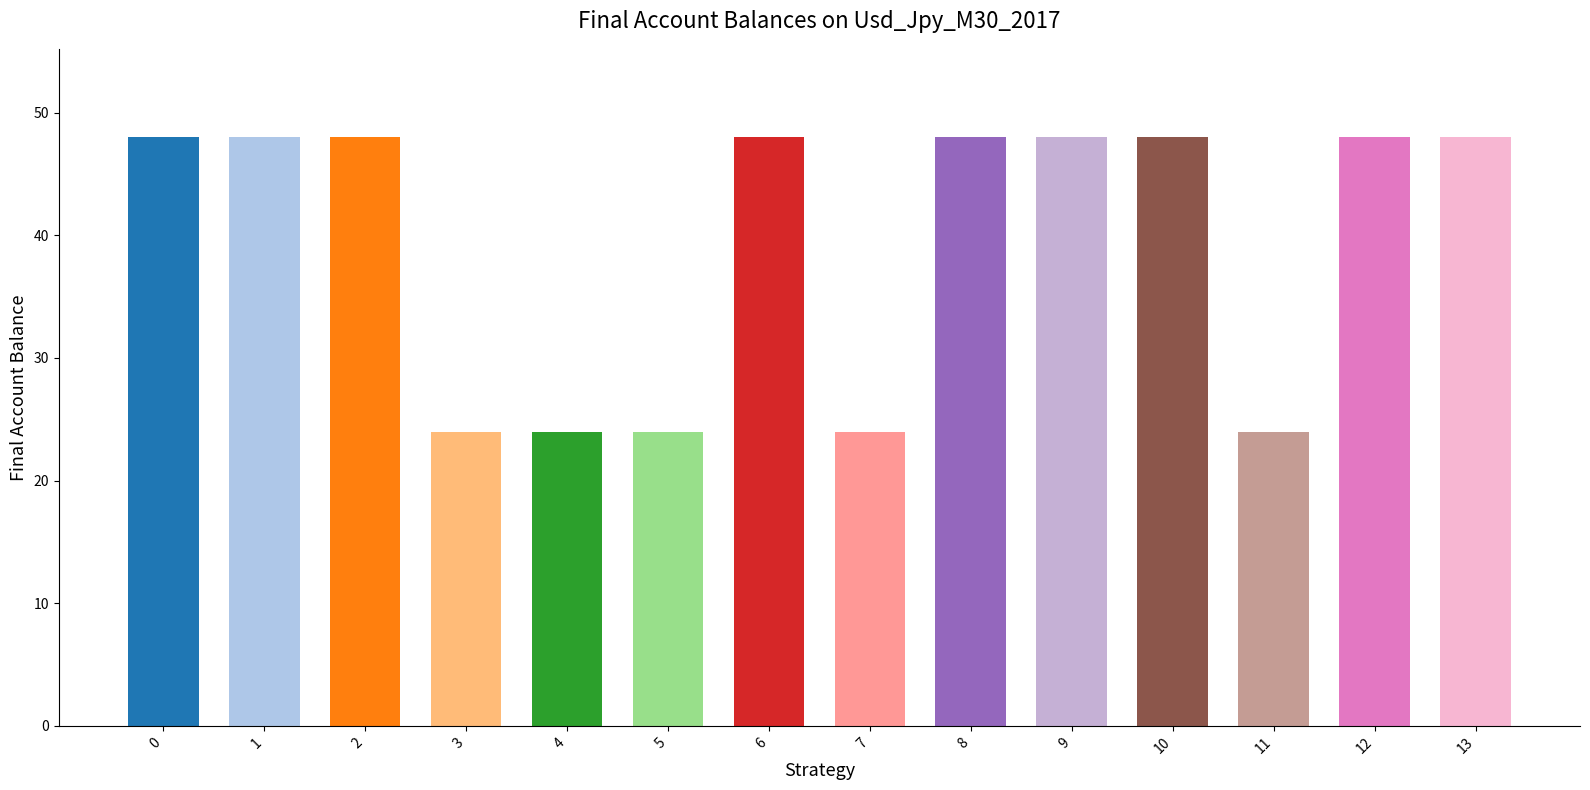

What is the change in value from 1 to 11?

-24